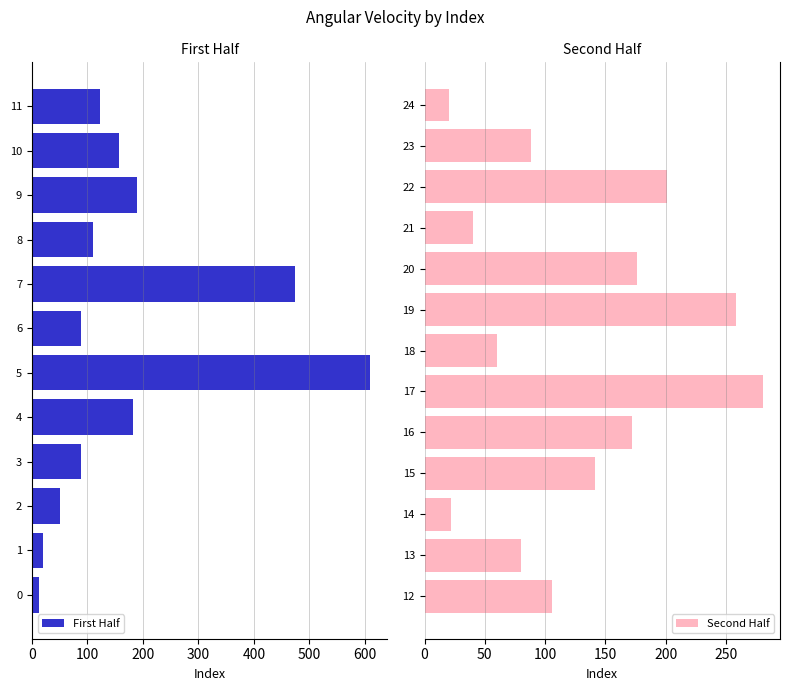

Which label corresponds to the largest value in the chart?

5